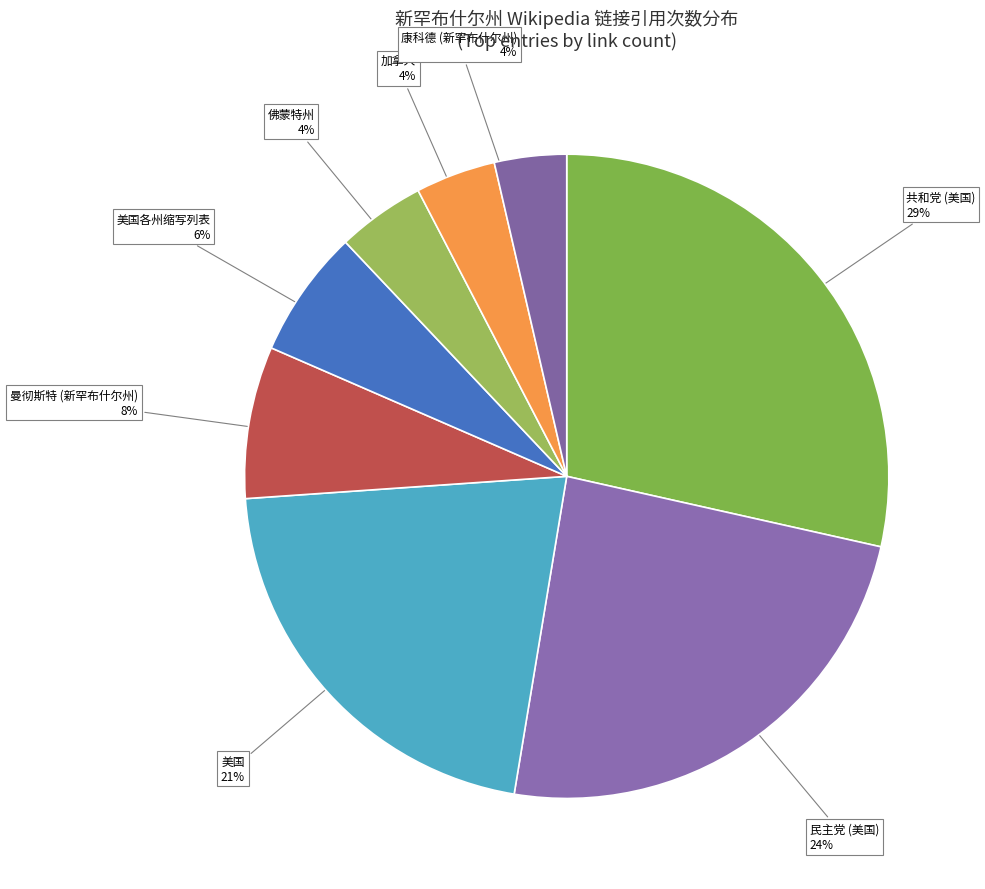

How many segments does this pie chart have?

8